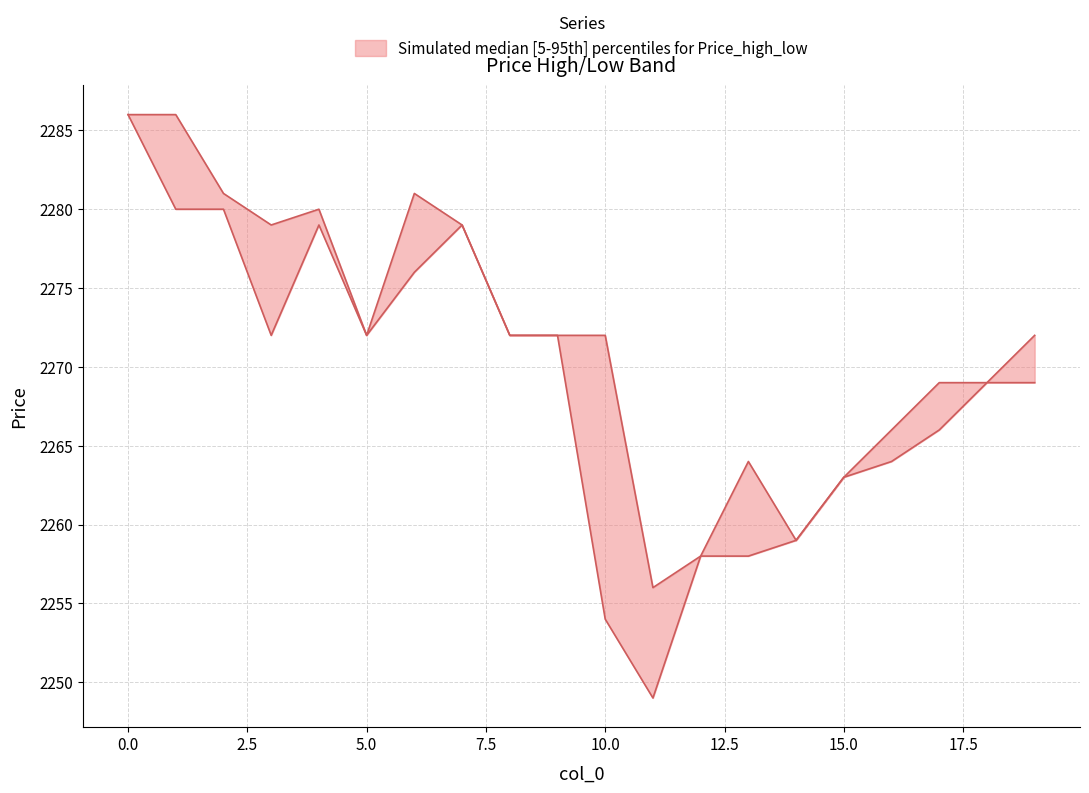

How many lines are shown in the chart?

2